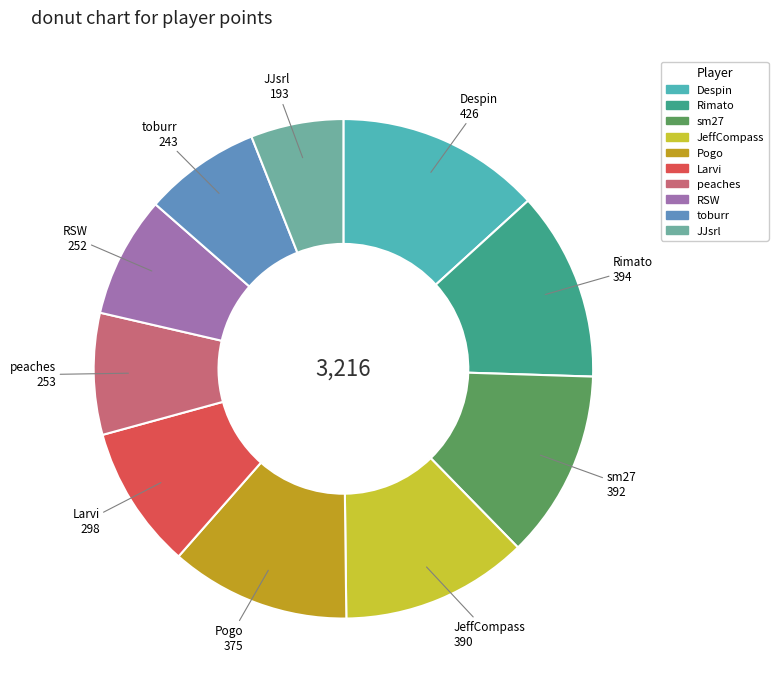

The JeffCompass slice represents 12% of the pie. True or false?

True